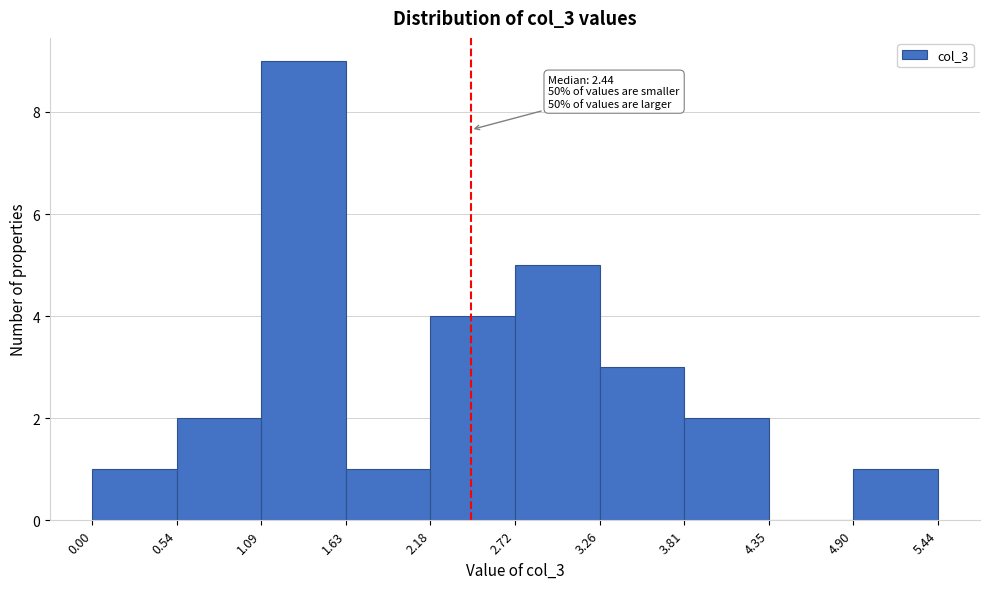

Which range on the x-axis has the tallest bar?

1.09 to 1.63